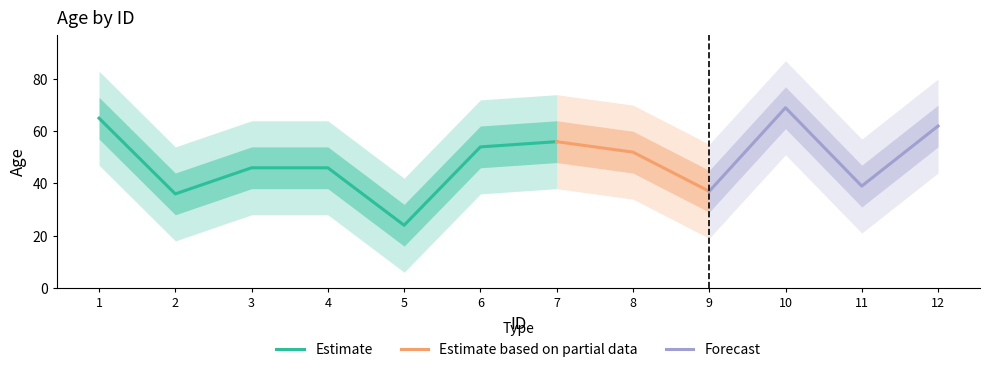

How many lines are shown in the chart?

1